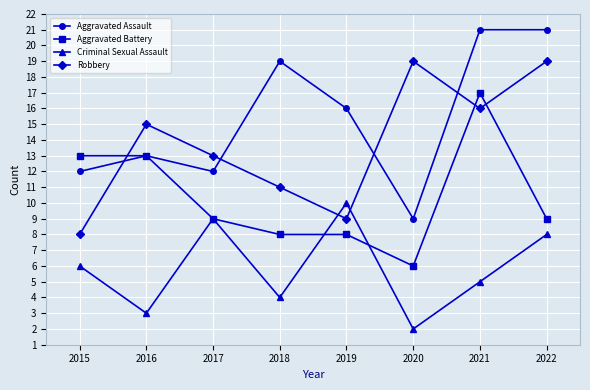

What is the maximum value for Robbery?

19